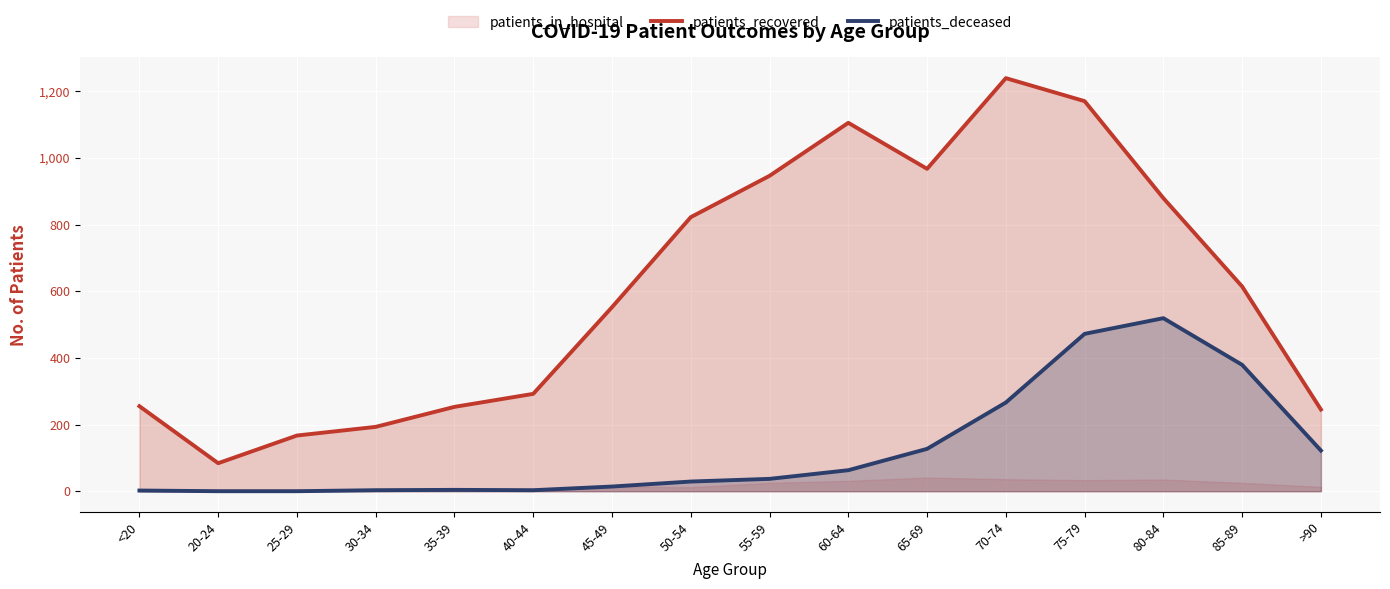

How many data points in patients_deceased are less than 37?

8